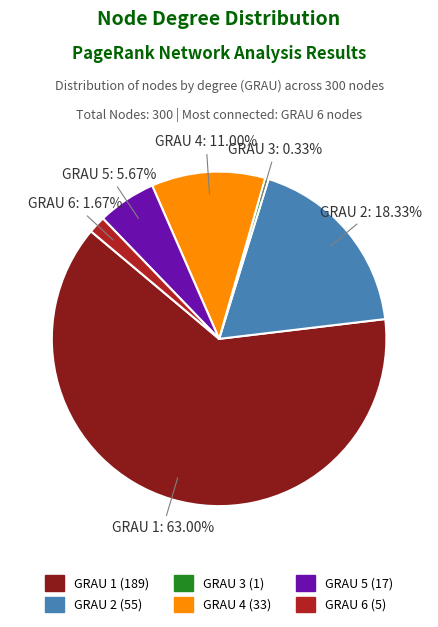

How many slices are in this pie chart?

6